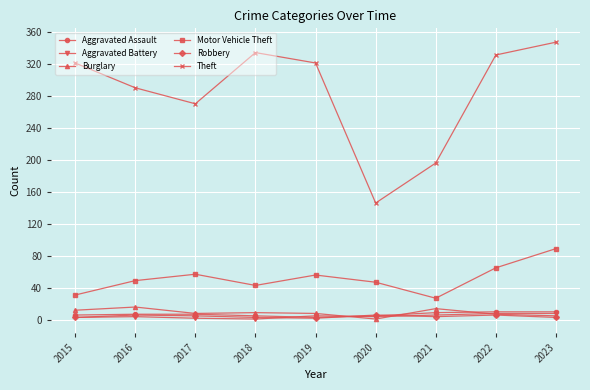

At which category is the sum across all series the highest?

2023